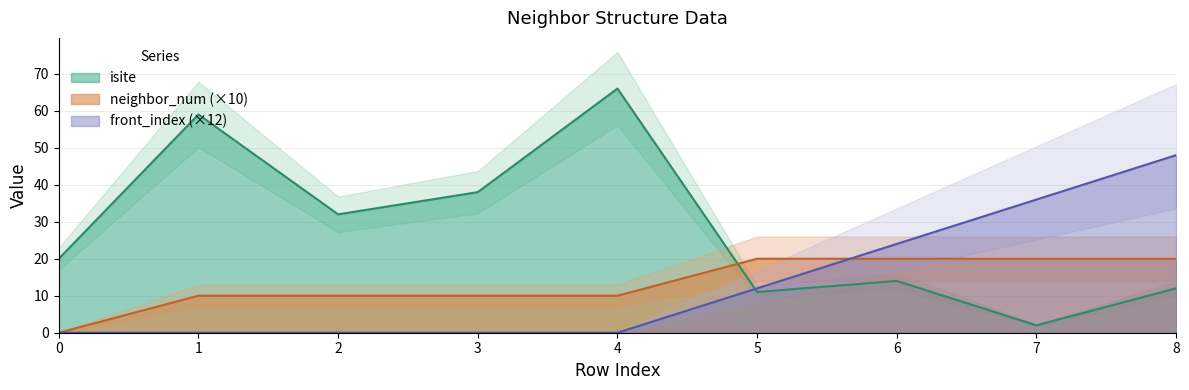

Where is front_index nearest to the value 24?

6